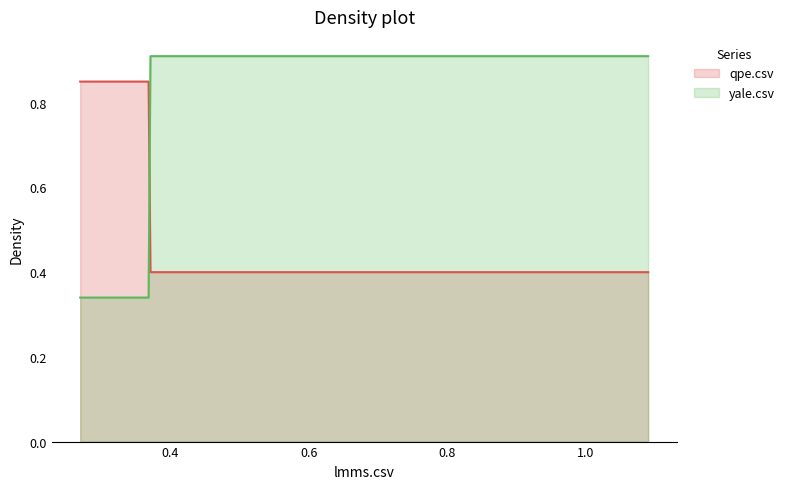

Rank the series by their maximum value, from lowest to highest.

qpe.csv, yale.csv